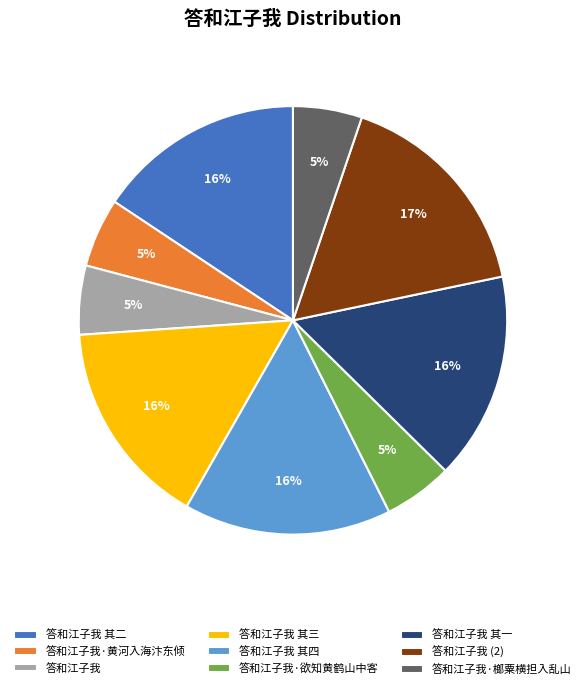

What percentage is the 答和江子我 其一 slice, to the nearest percent?

16%